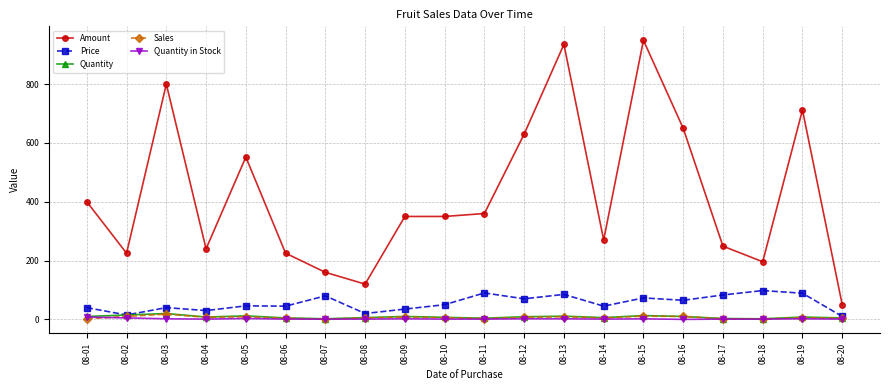

True or false: Quantity and Amount intersect in this chart.

False